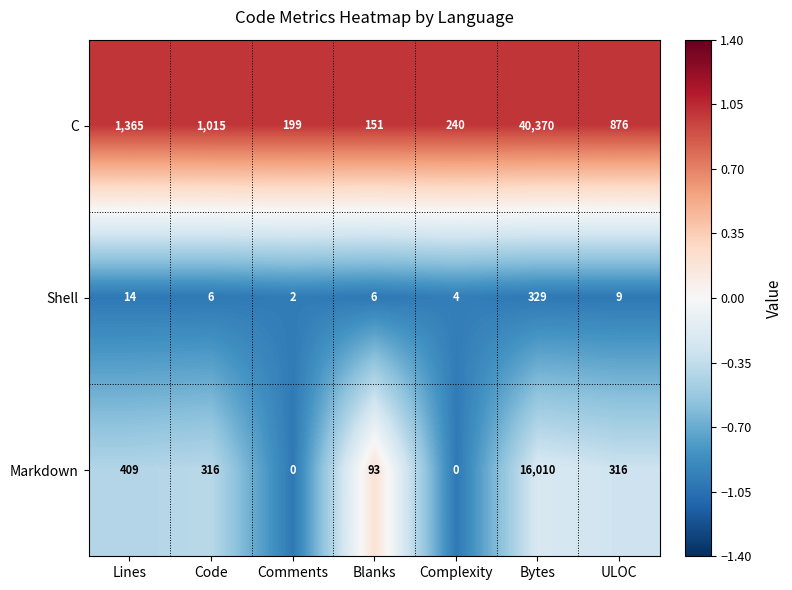

The value of Shell at ULOC is 4. True or false?

False